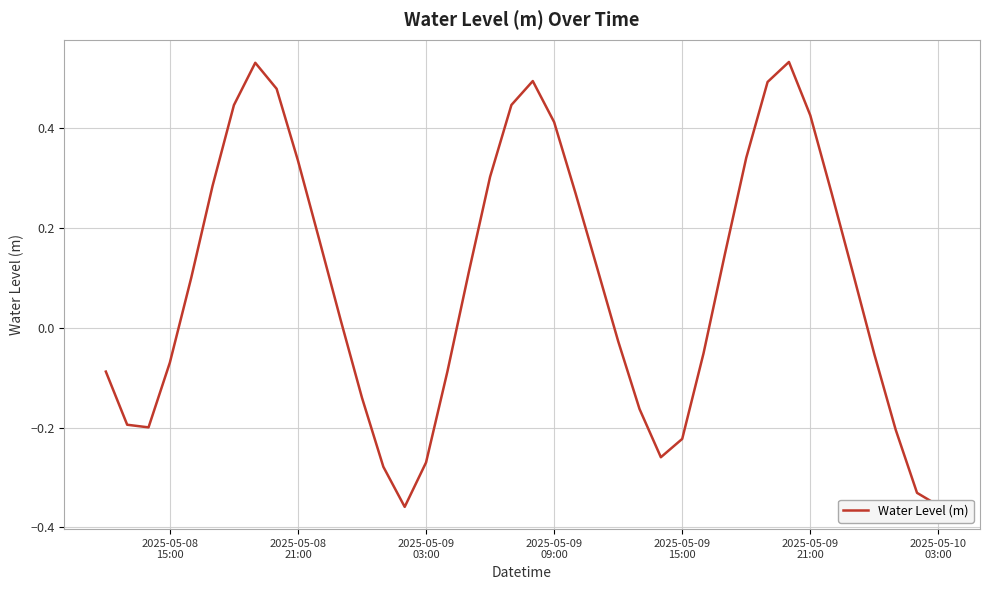

What is the difference between the maximum and minimum values?

0.9